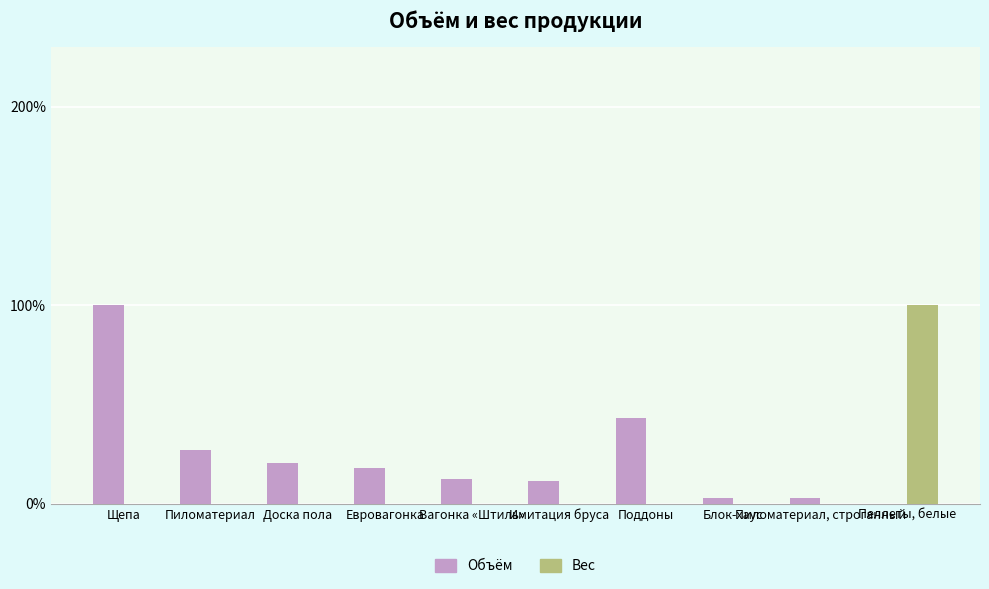

What is the sum of all Вес values?

100.0